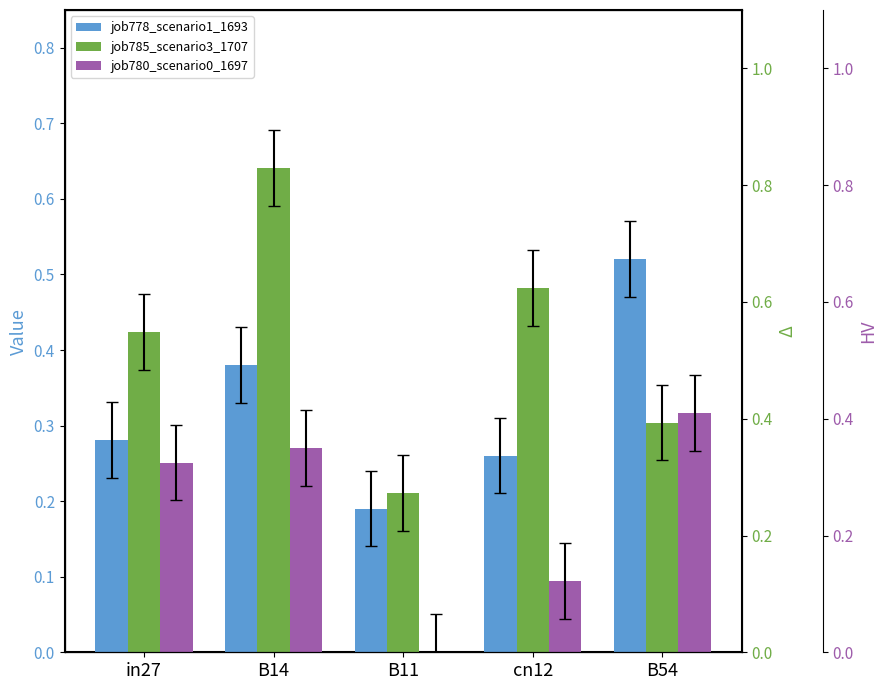

Is it true that job785_scenario3_1707 equals 0.6 at cn12?

False